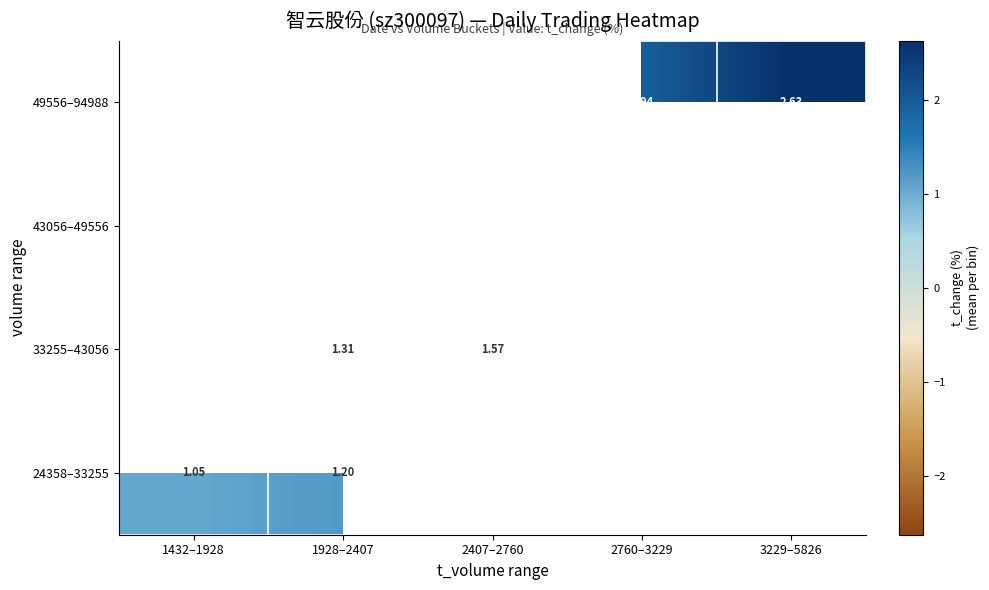

What is the minimum value shown in the chart?

1.0